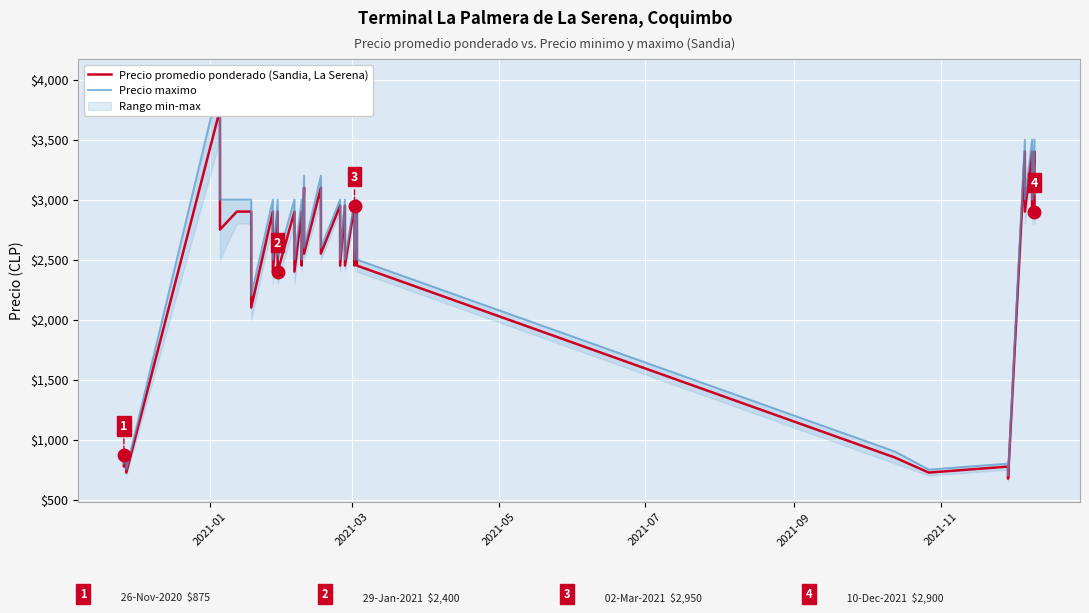

What is the average value of the Precio promedio ponderado (Sandia, La Serena) series?

2406